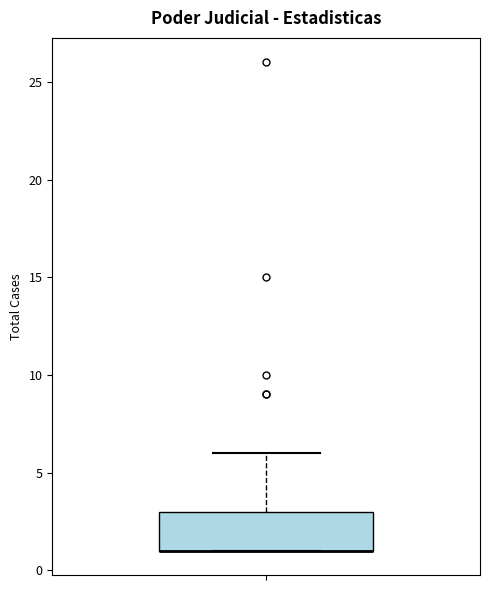

Where is the lower edge of the box on the y-axis? The values are not printed on the chart, so give them approximately, as read against the axis.

1